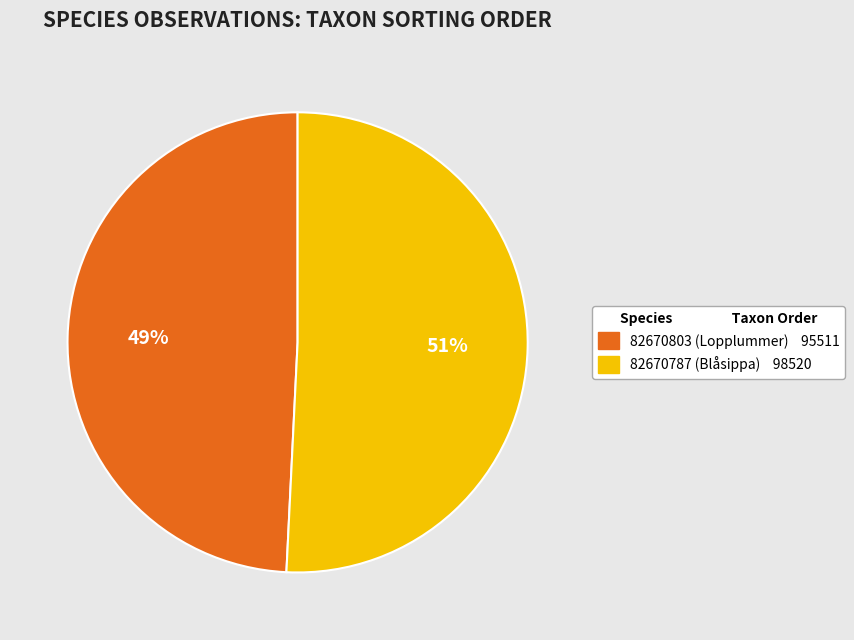

To the nearest percent, what is the difference between the largest and smallest slice percentages?

2%